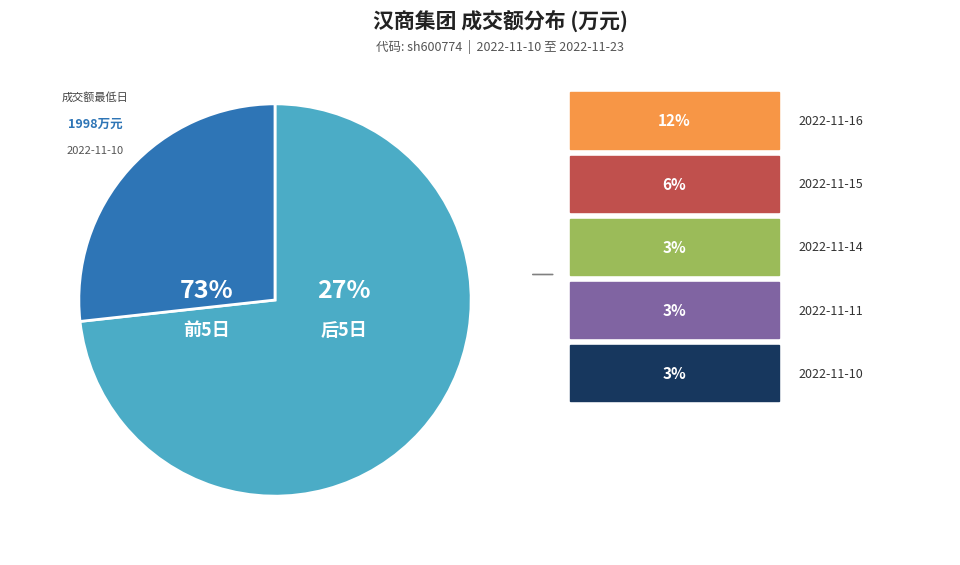

Is it true that 2022-11-16 is 12% of the pie?

True